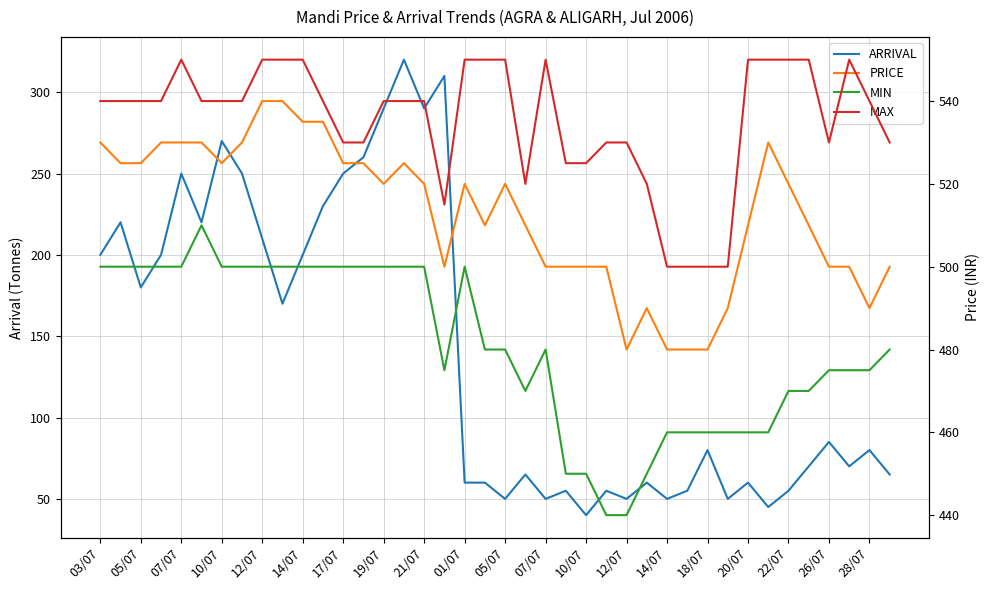

At which category does the chart reach its peak across all series?

07/07